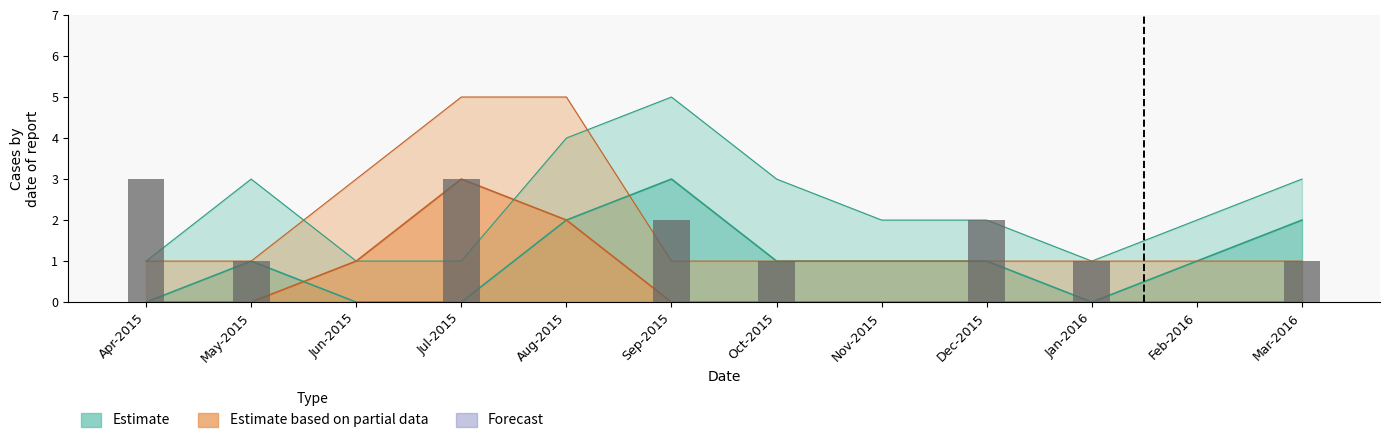

Reading left to right, list all the values displayed in this chart.

Estimate: 0	1	0	0	2	3	1	1	1	0	1	2
Estimate based on partial data: 0	0	1	3	2	0	0	0	0	0	0	0